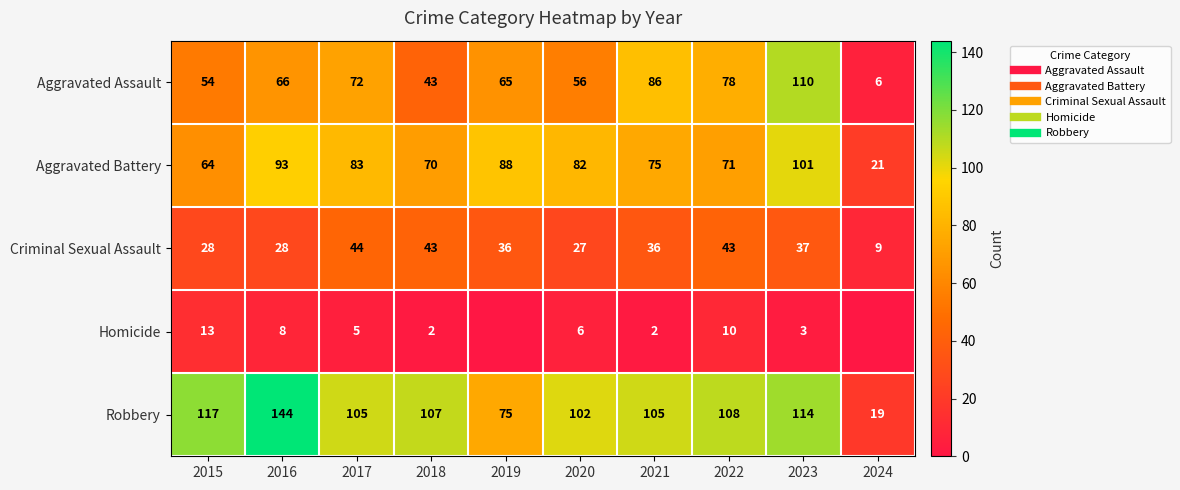

What is the difference between the maximum and minimum values in the Robbery series?

125